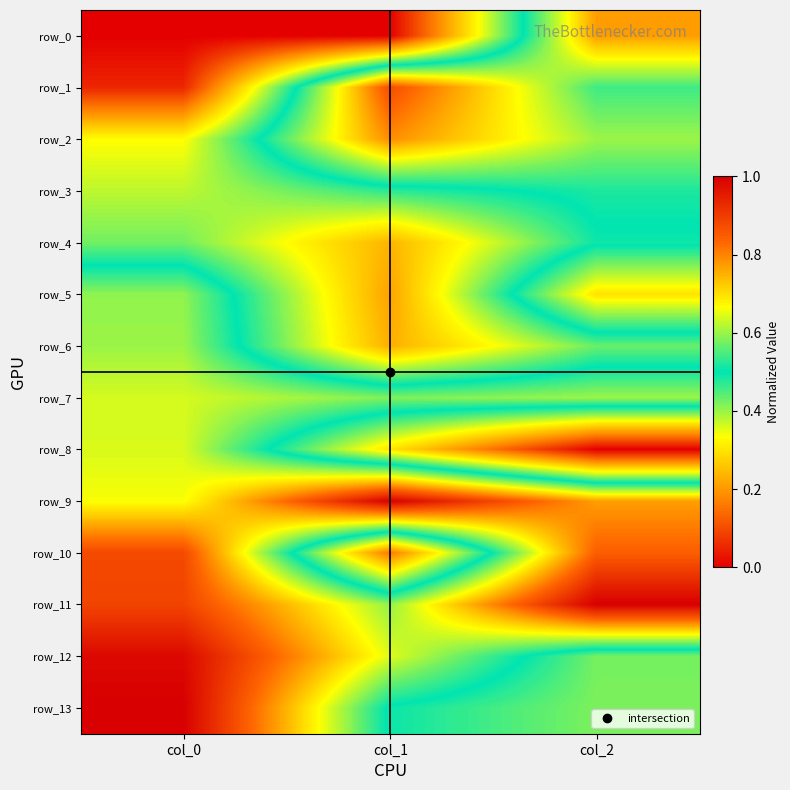

Rank the series at col_1 from lowest to highest value.

row_0, row_10, row_5, row_6, row_4, row_8, row_3, row_13, row_7, row_11, row_12, row_2, row_1, row_9